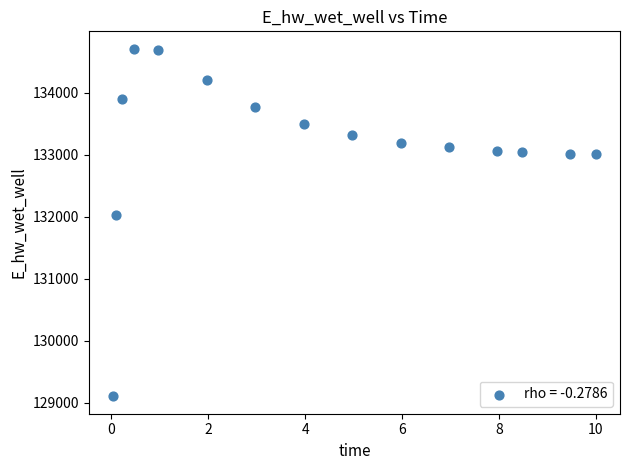

What is the range of X values (max minus min)?

10.0